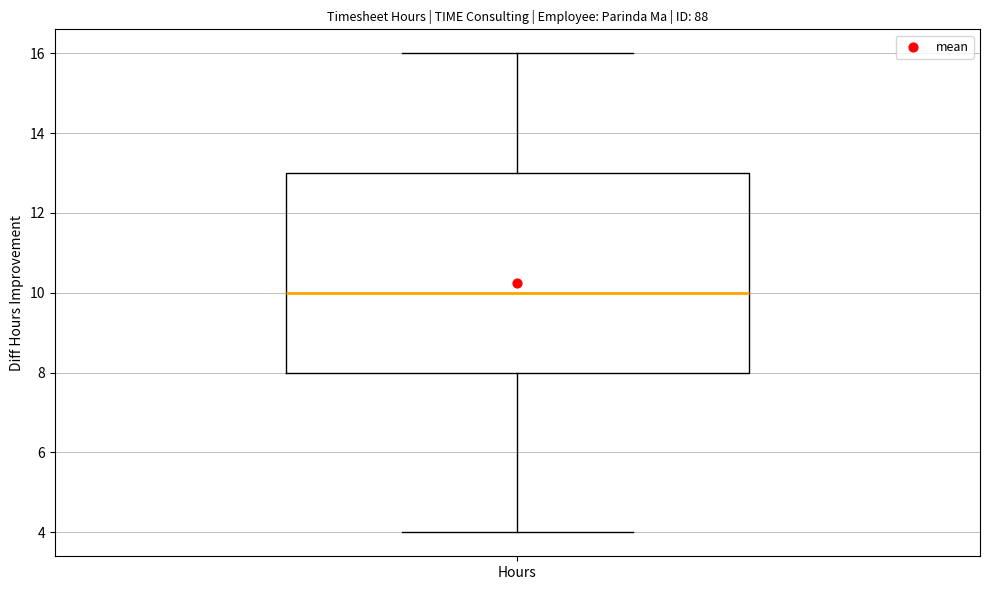

Read this box plot against the y-axis: the position of the median line, the range covered by the box, and the ends of both whiskers. The values are not printed on the chart, so give them approximately, as read against the axis.

median 10, box 8 to 13, whiskers 4 to 16